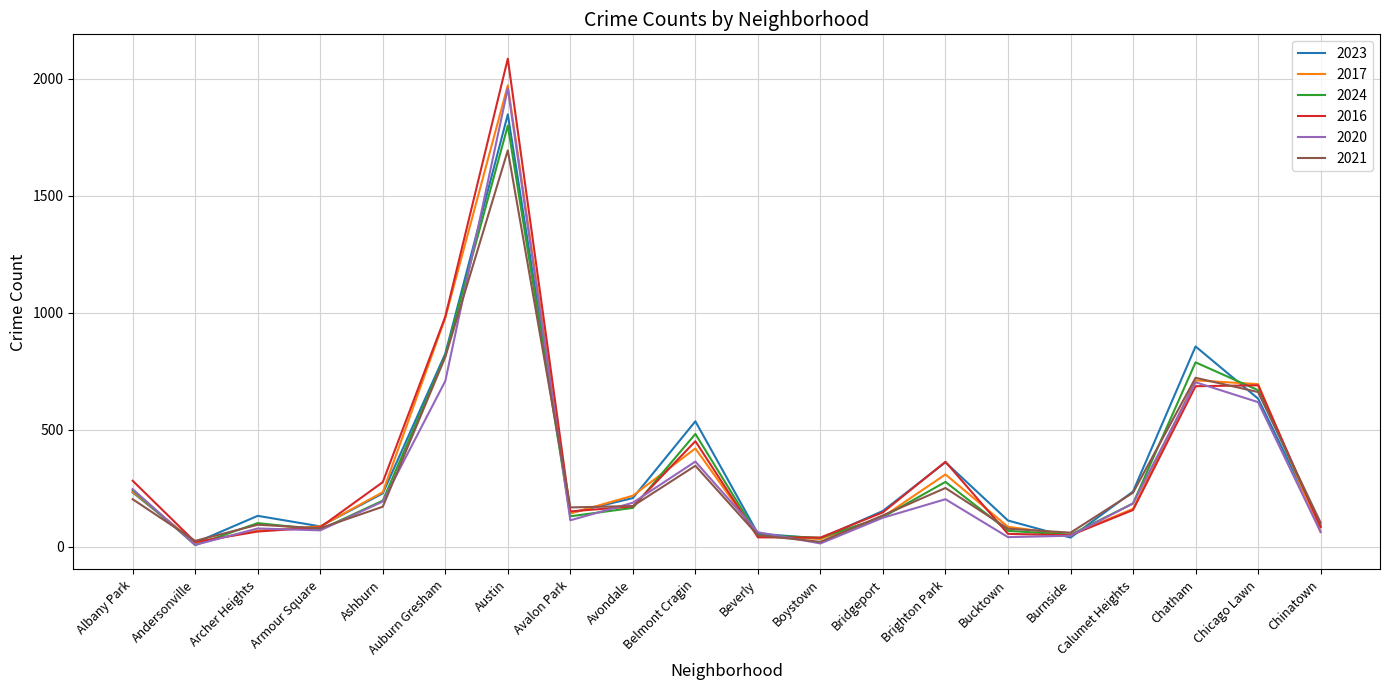

The value of 2020 at Auburn Gresham is 937. True or false?

False